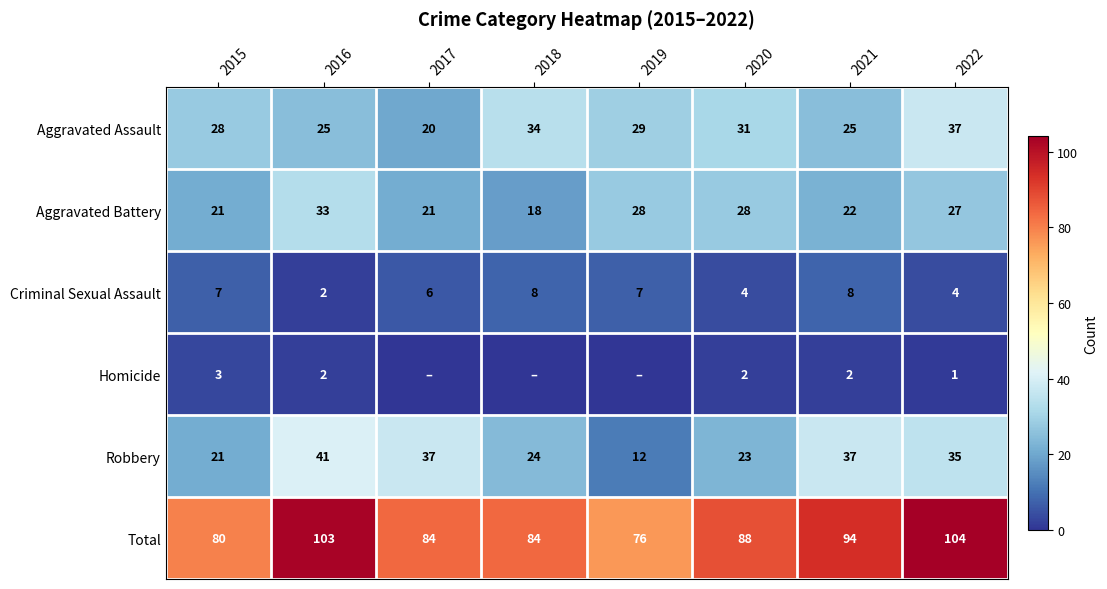

At which label is Total closest to 90?

2020